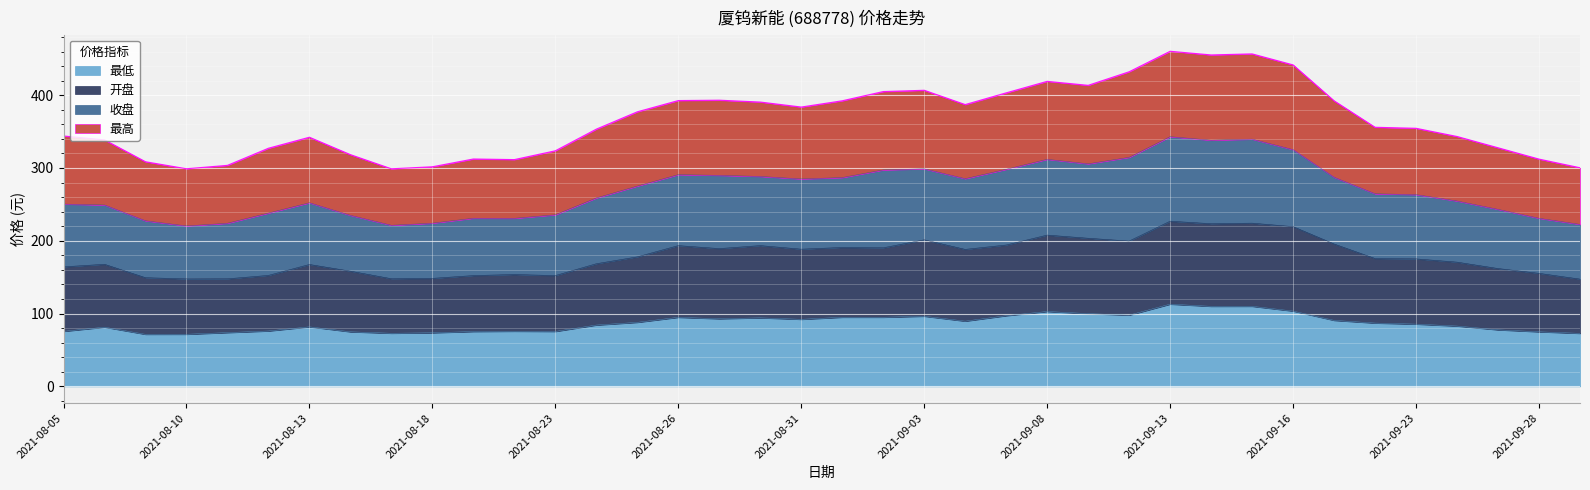

At which label does 最低 reach its peak?

2021-09-13